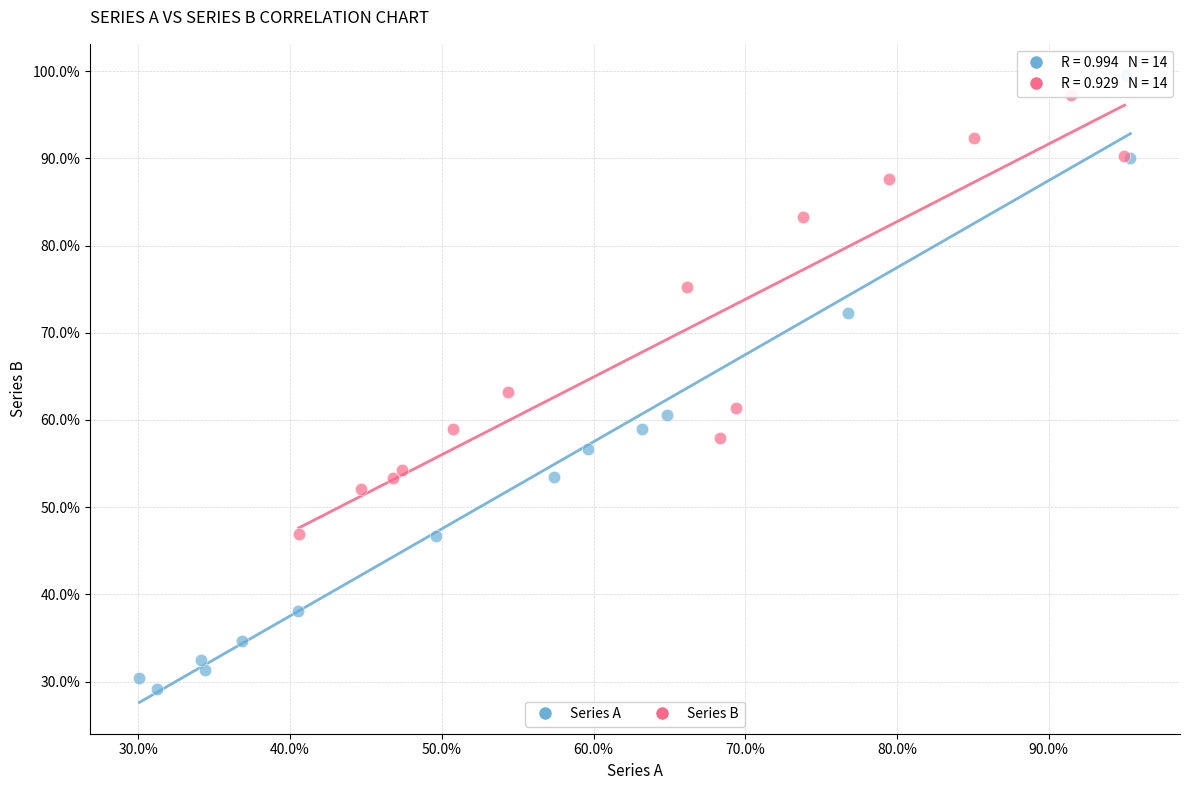

What are all the series names shown in the legend?

Series A, Series B